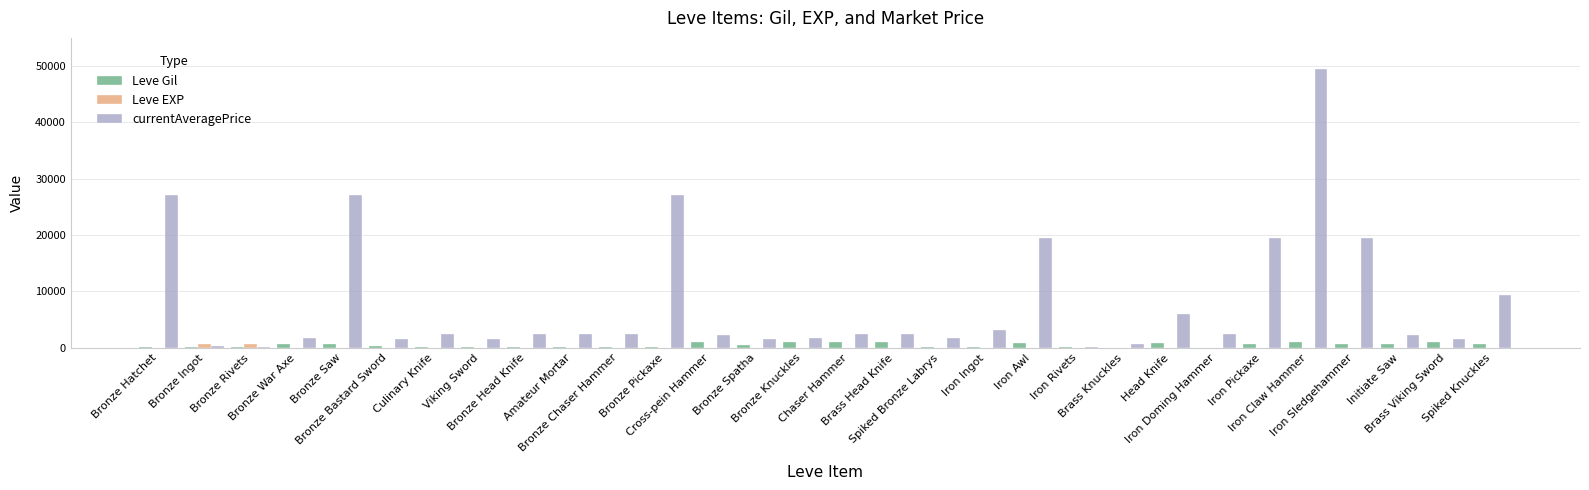

How many groups of bars are there?

30